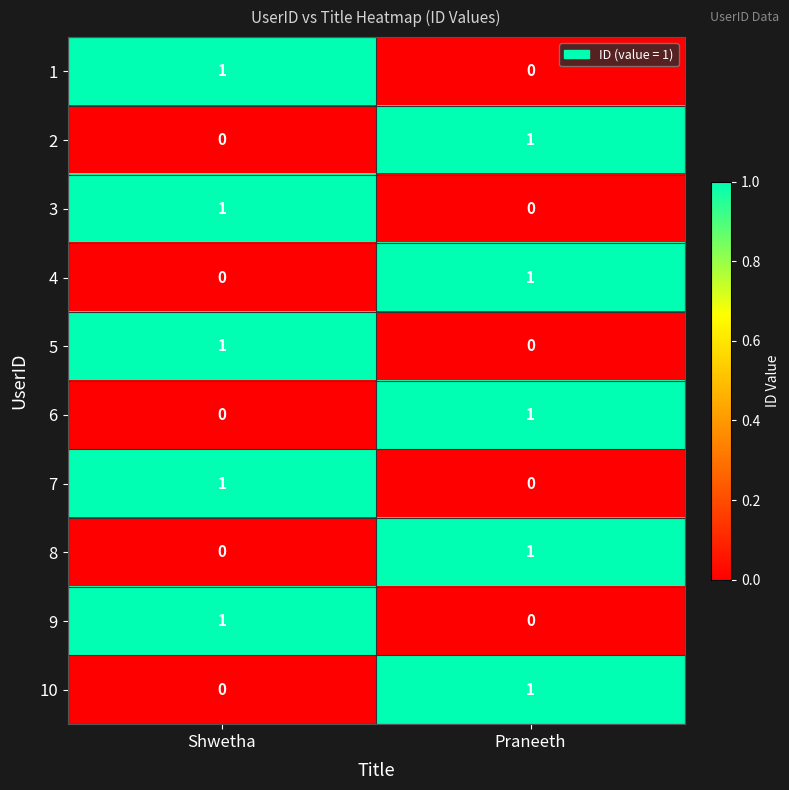

Which category has the lowest value in the 1 series?

Praneeth